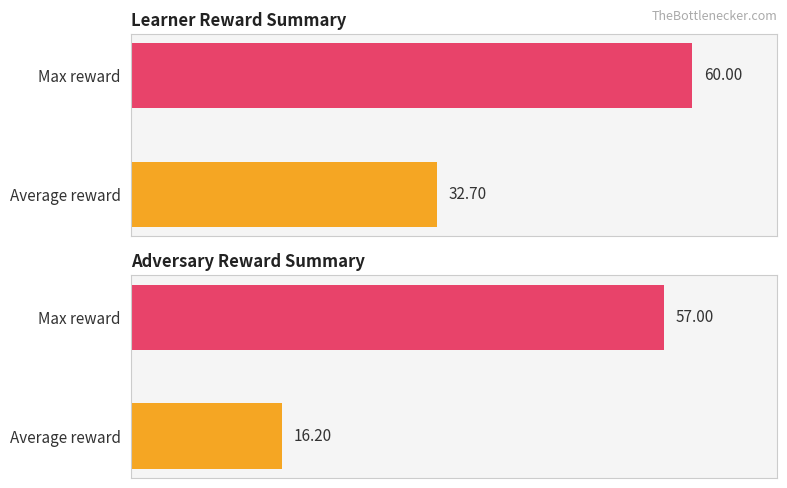

What is the value of the adv reward bar at the 1st from the left?

16.2